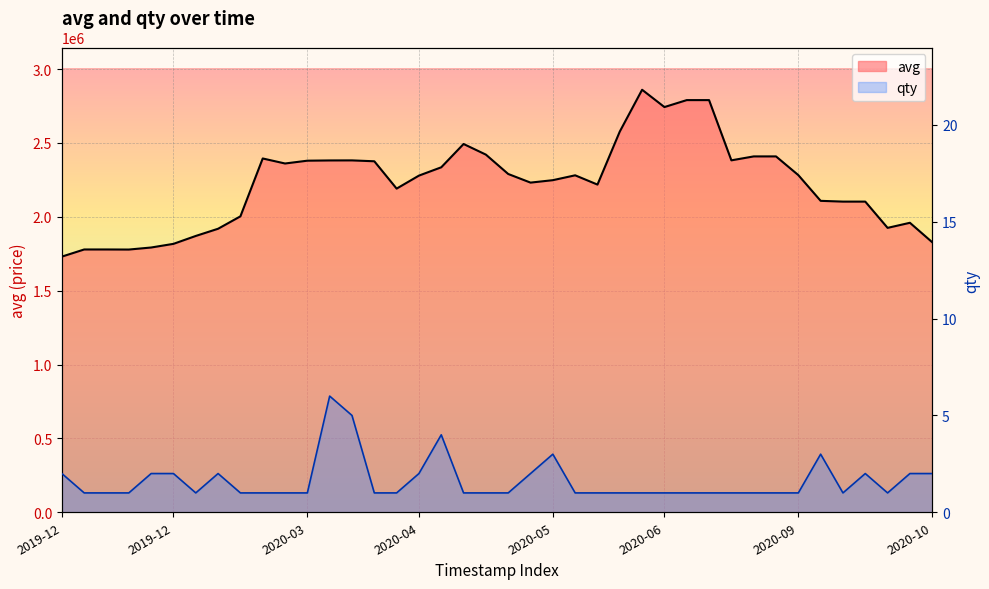

True or false: avg and qty intersect in this chart.

False